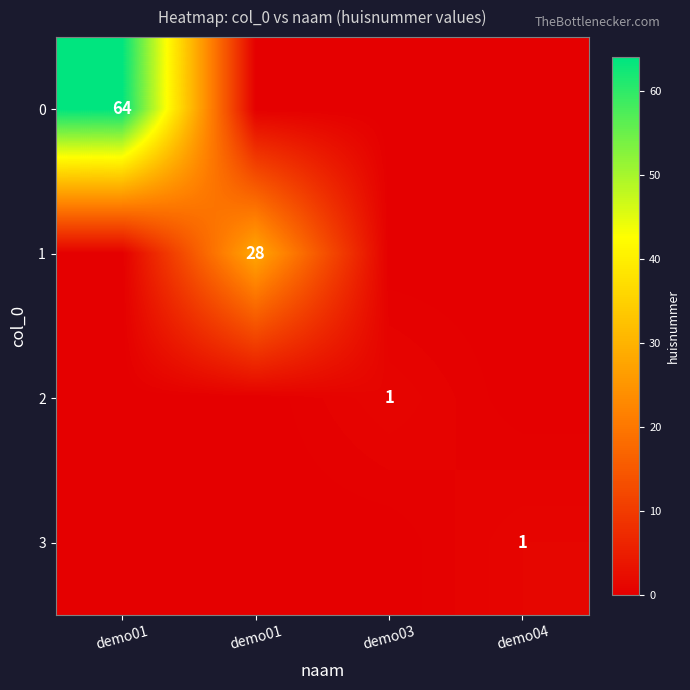

What is the maximum value shown in the chart?

64